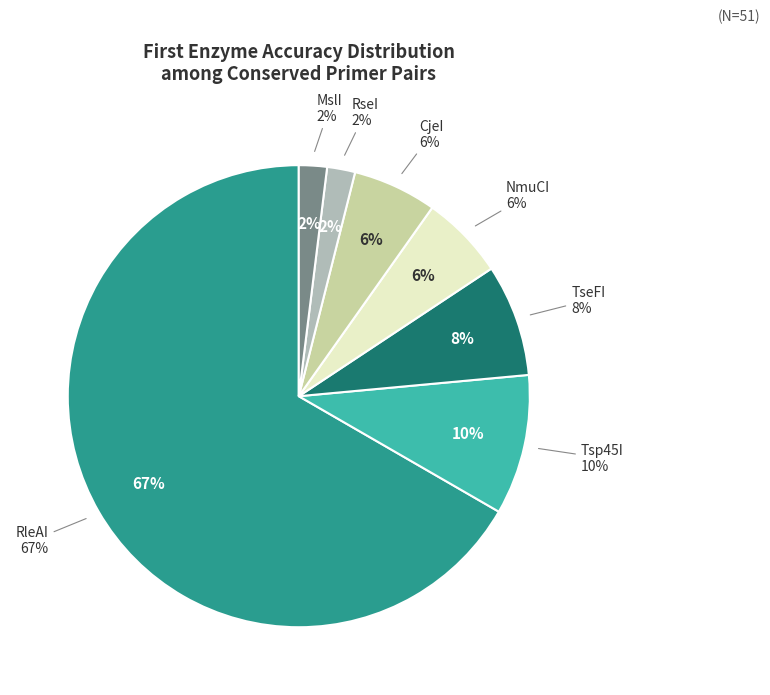

Does RseI account for over 50% of the chart?

No